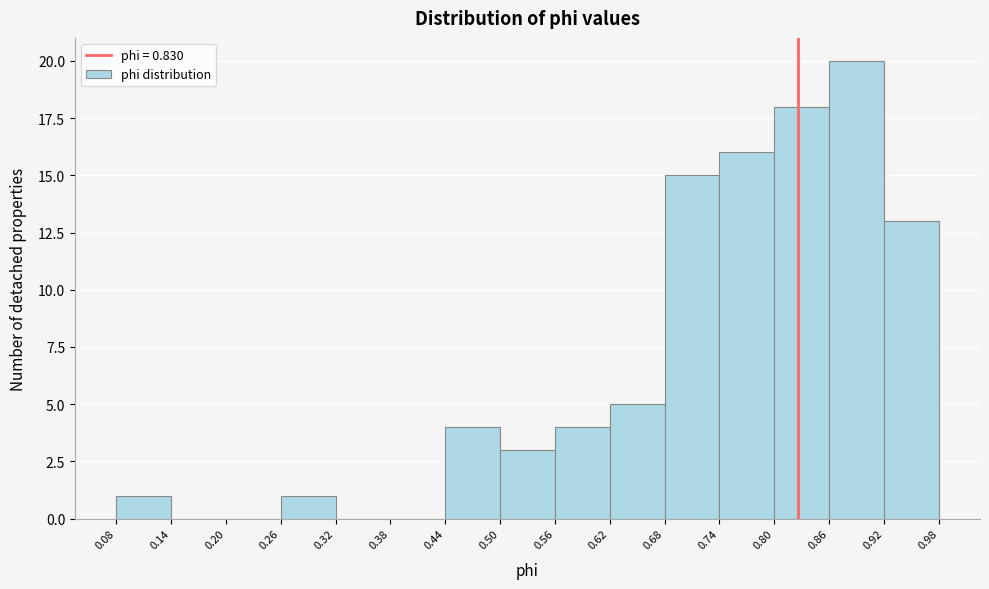

Over which range of the x-axis is the bar tallest?

0.86 to 0.92